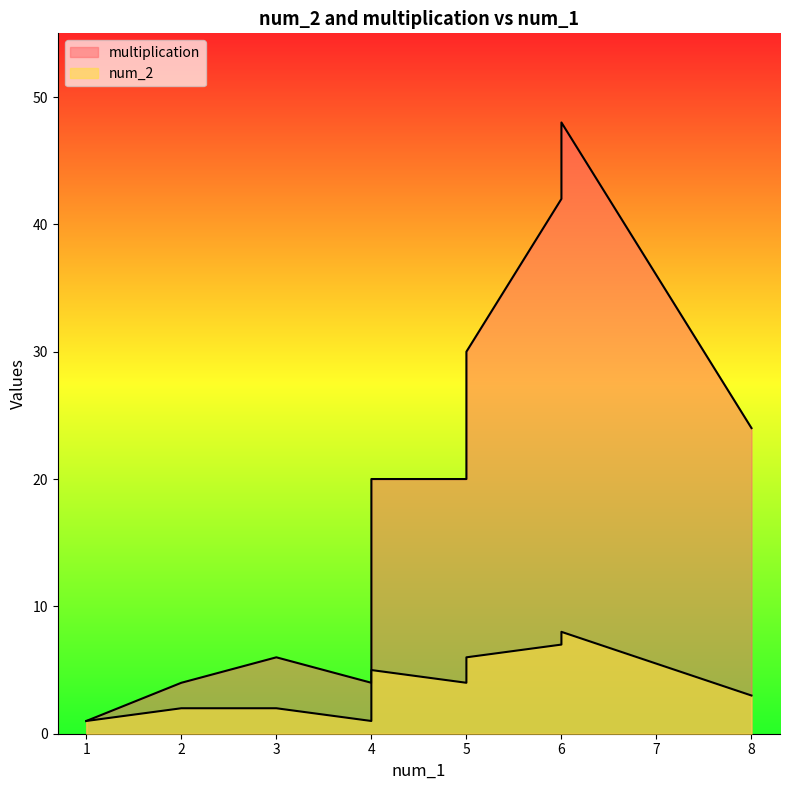

At which label does multiplication first exceed 20?

5